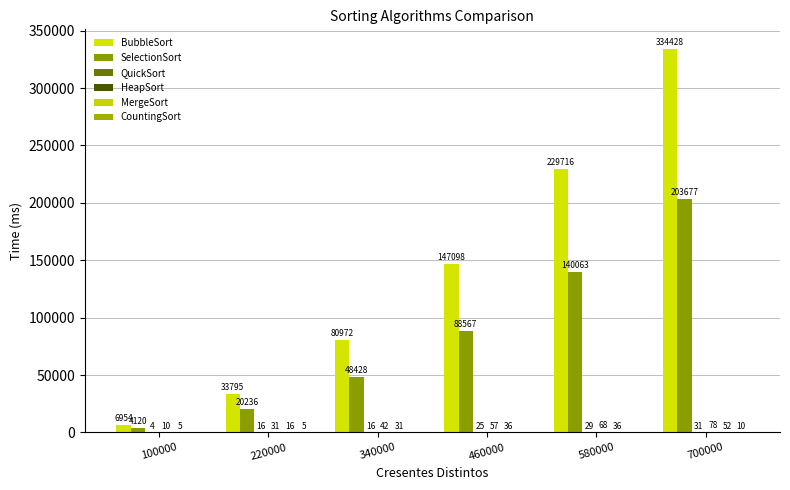

How many groups of bars are there?

6